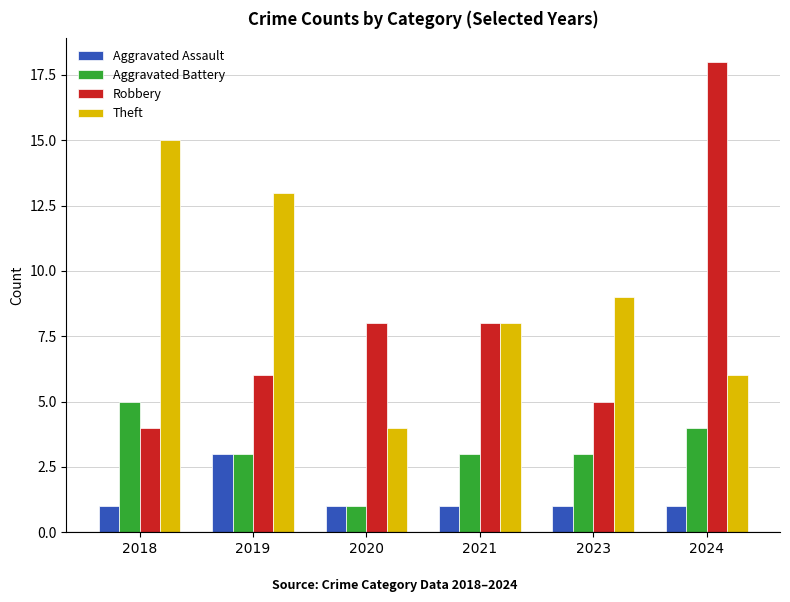

What is the minimum value shown in the chart?

1